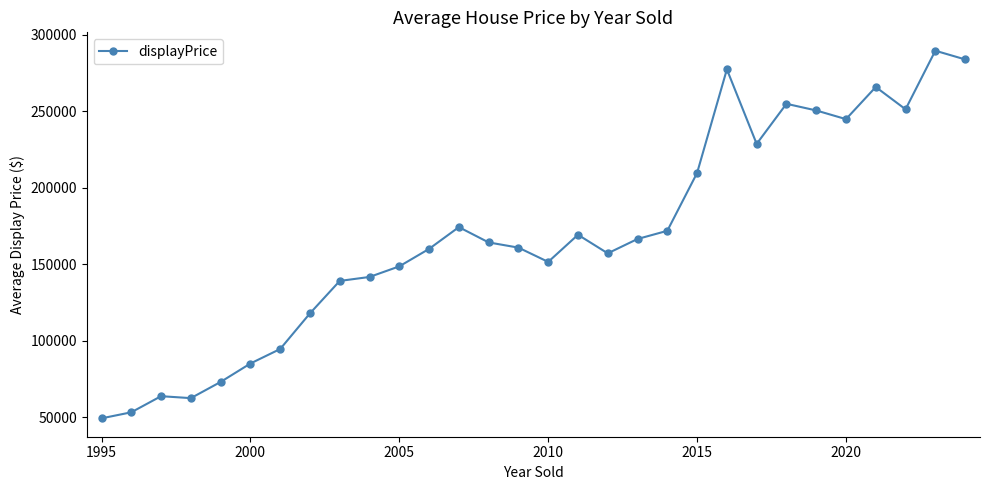

What is the minimum value shown in the chart?

49278.0